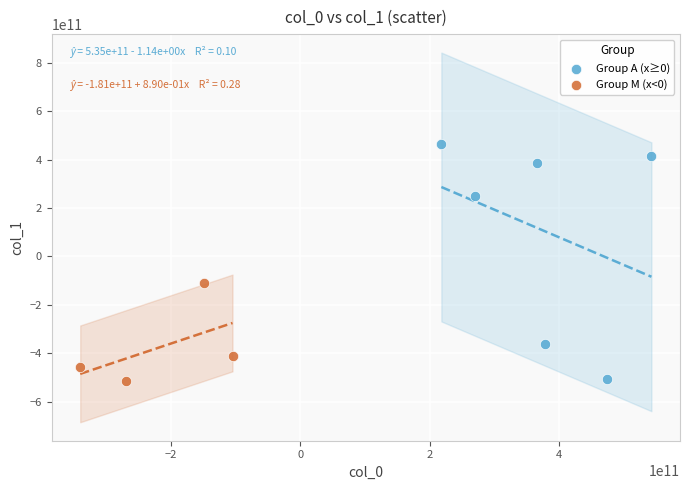

Which series reaches the maximum Y coordinate?

Group A (x≥0)